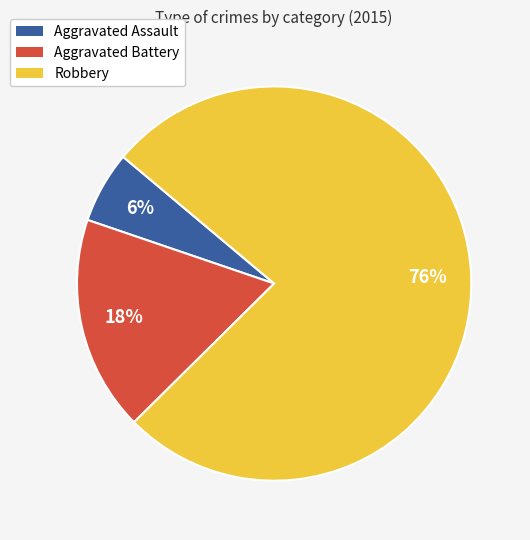

To the nearest percent, what is the combined percentage of Aggravated Assault and Aggravated Battery?

24%